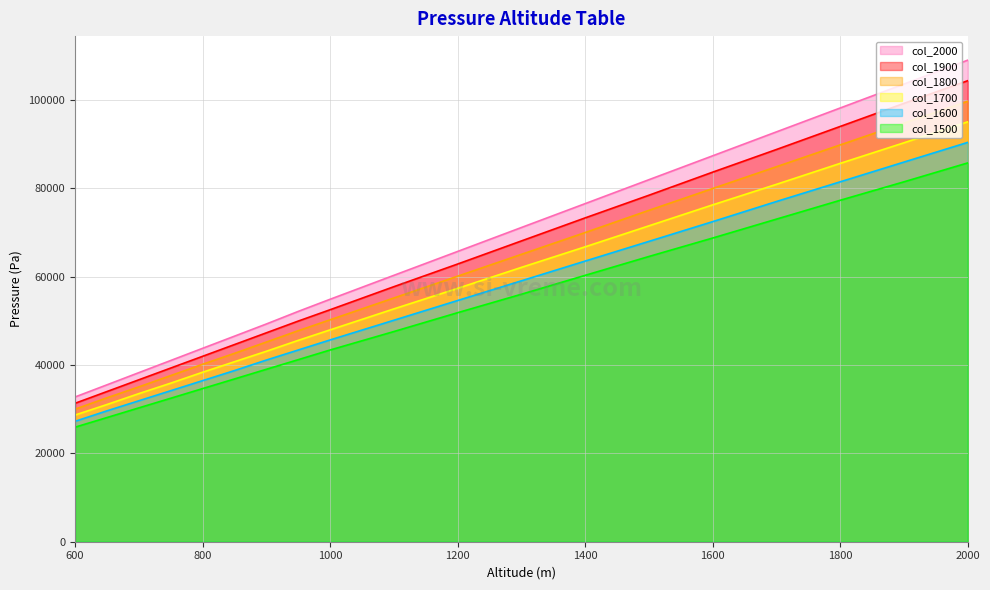

At which category is the sum across all series the highest?

2000